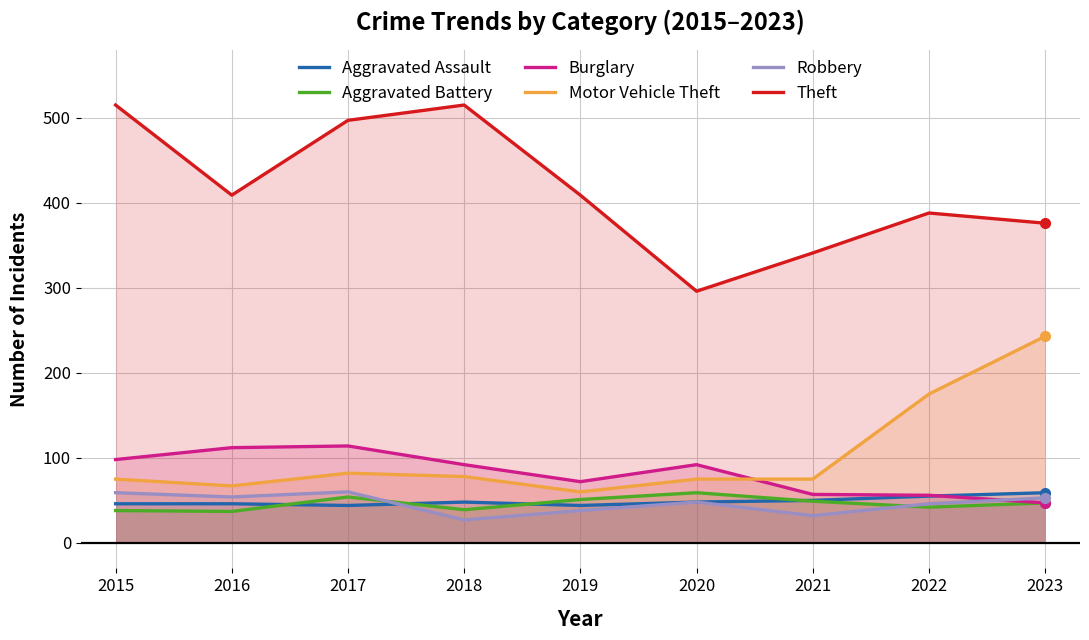

The Burglary series shows 162 at 2015. True or false?

False